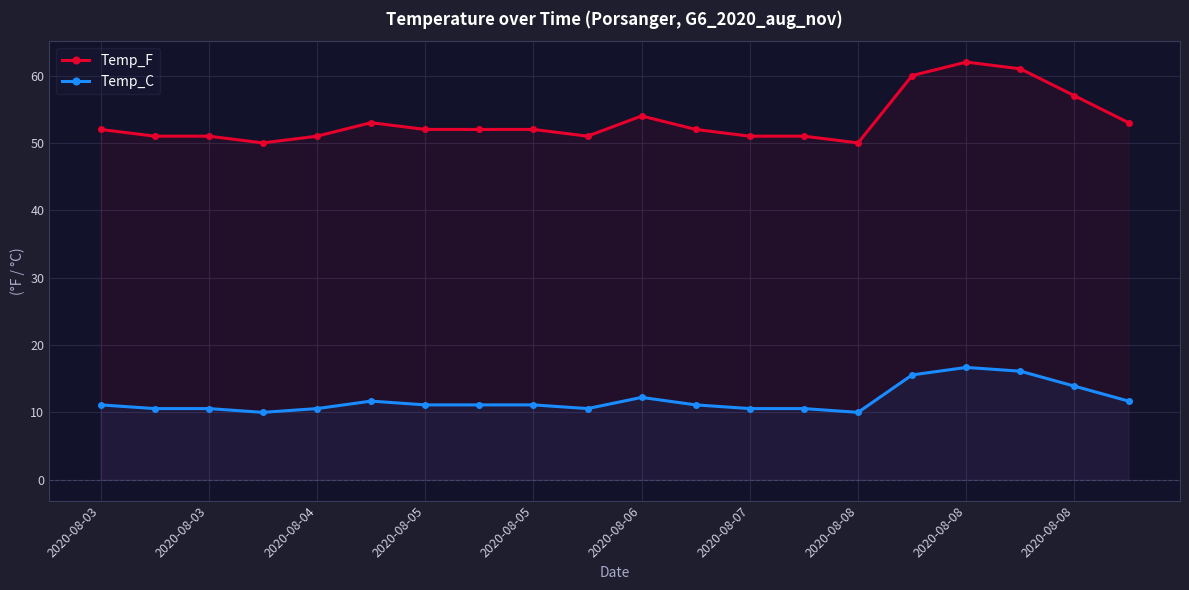

What are all the series names shown in the legend?

Temp_F, Temp_C